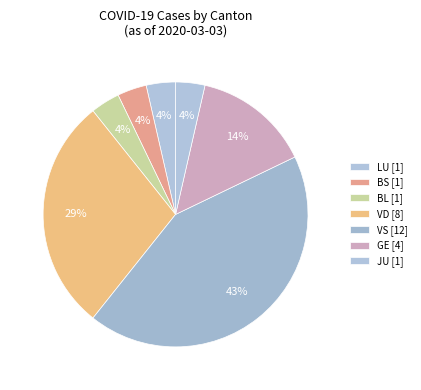

How many slices are in this pie chart?

7